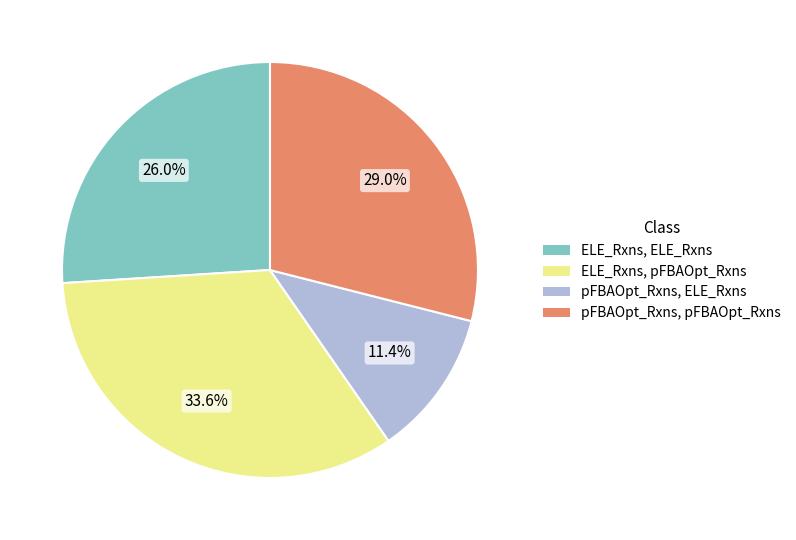

Approximately how many times larger is the value at pFBAOpt_Rxns, pFBAOpt_Rxns compared to ELE_Rxns, ELE_Rxns?

1.1